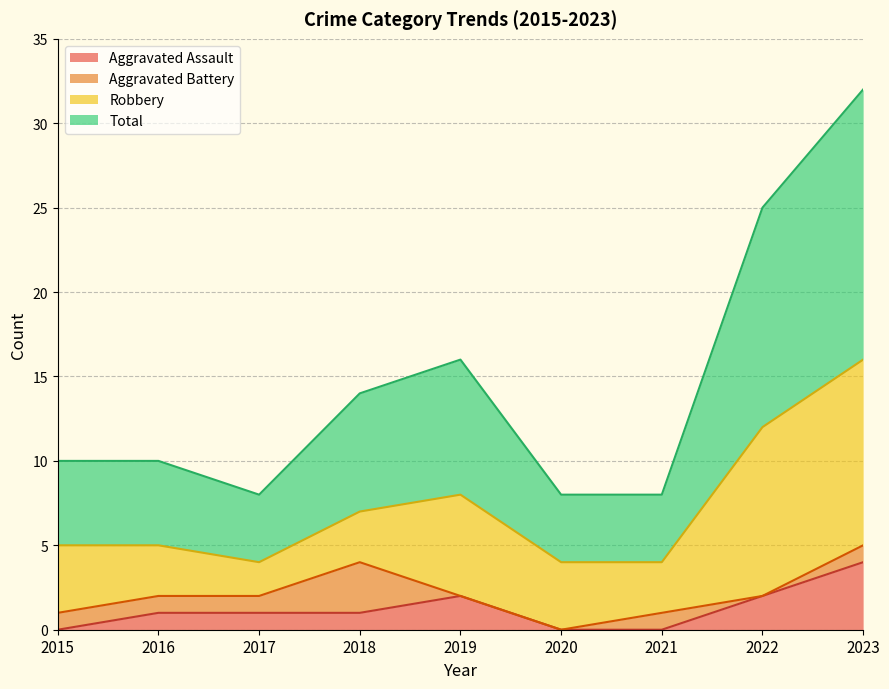

What is the average value of the Aggravated Assault series?

1